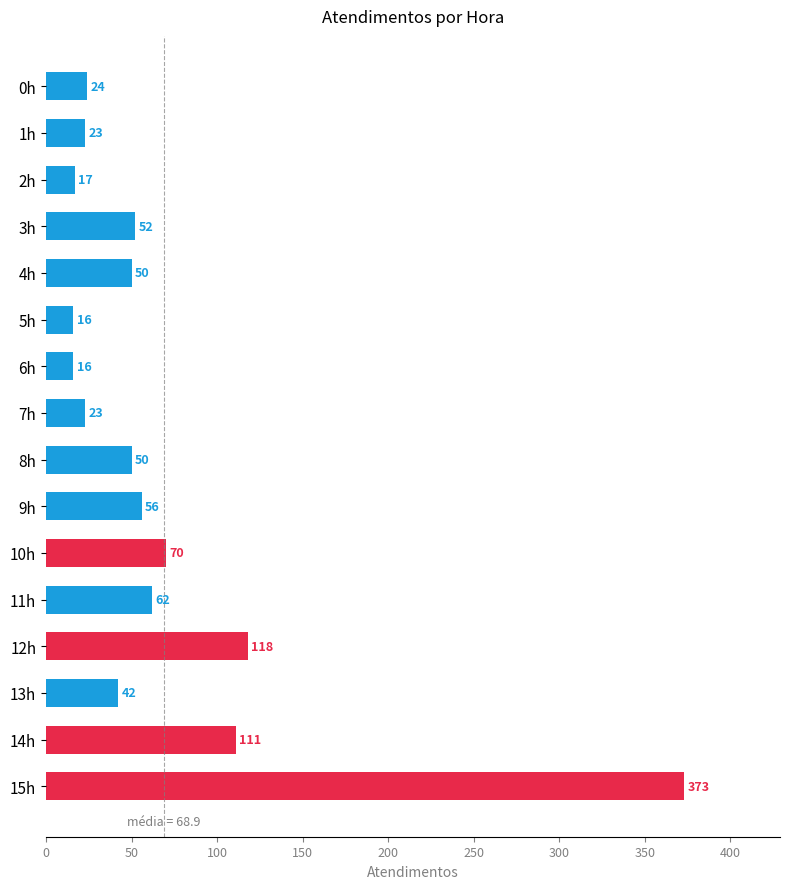

How many bars are there in total?

16